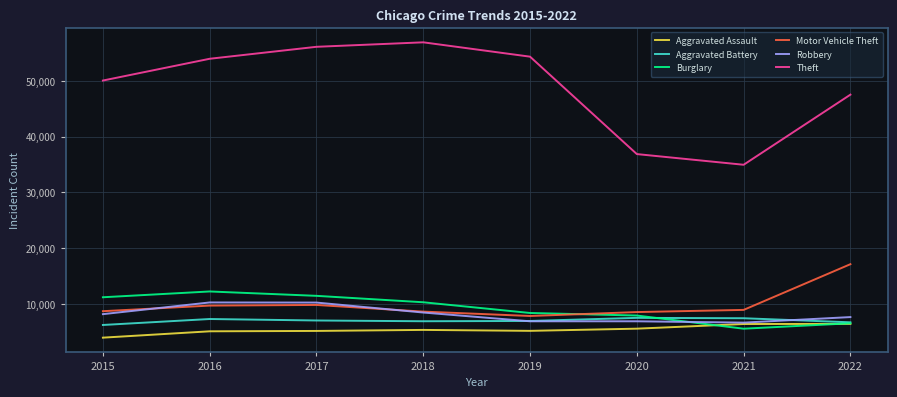

What is the difference between the highest and lowest values at 2017?

50927